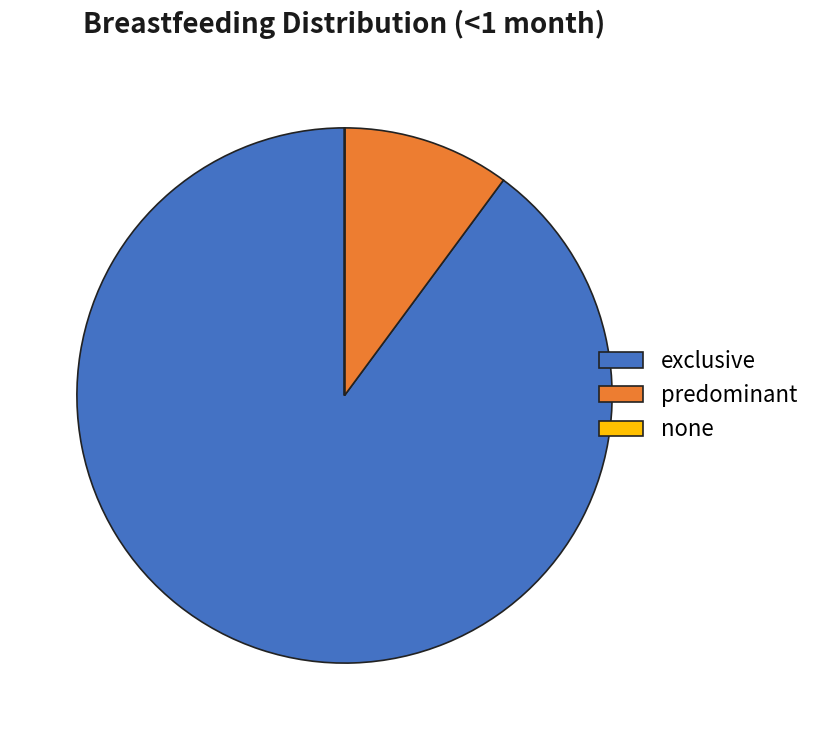

Is predominant the majority of the pie?

No